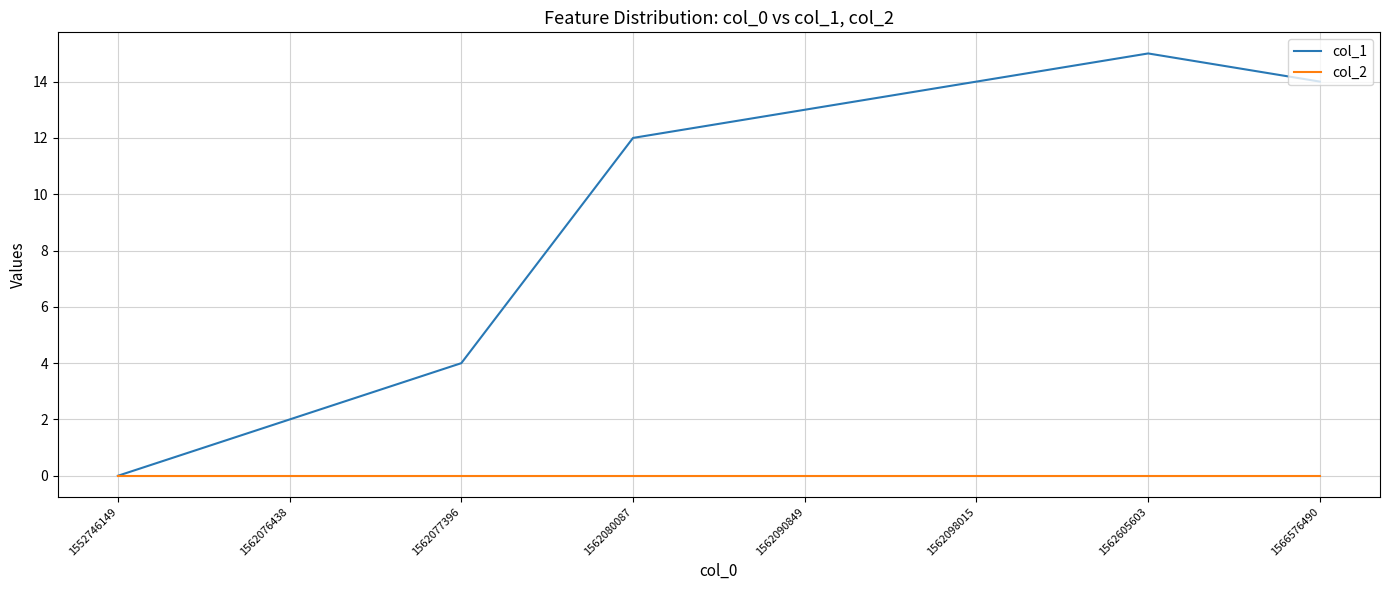

At 1562090849, list the series in order from smallest to largest.

col_2, col_1